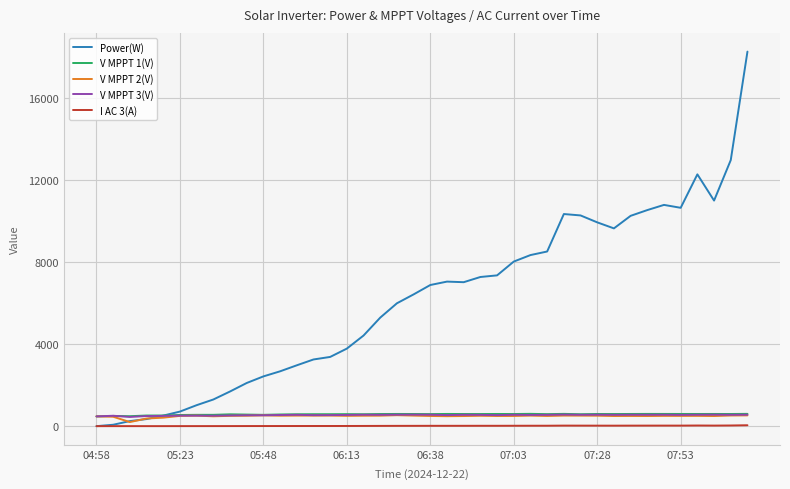

What is the highest value of the Power(W) series?

18282.0